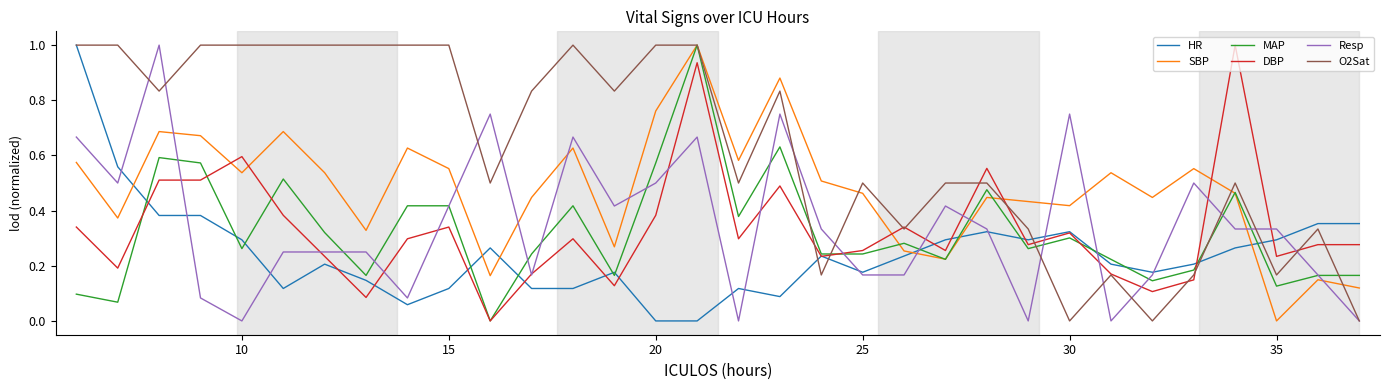

True or false: SBP and HR cross at least once.

True